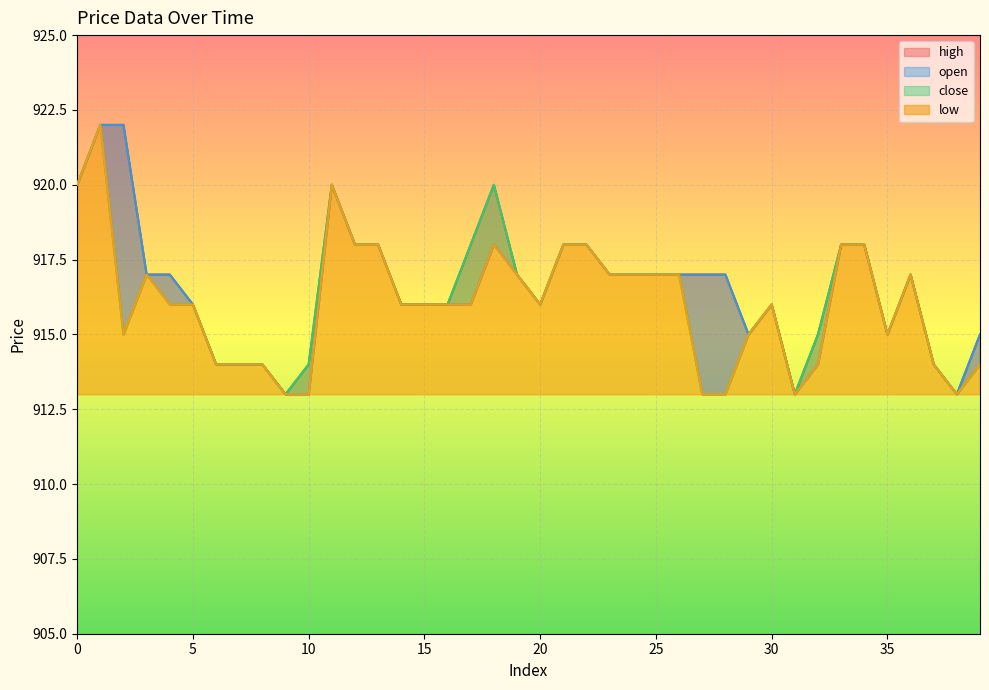

How many data points in low are less than 916?

15